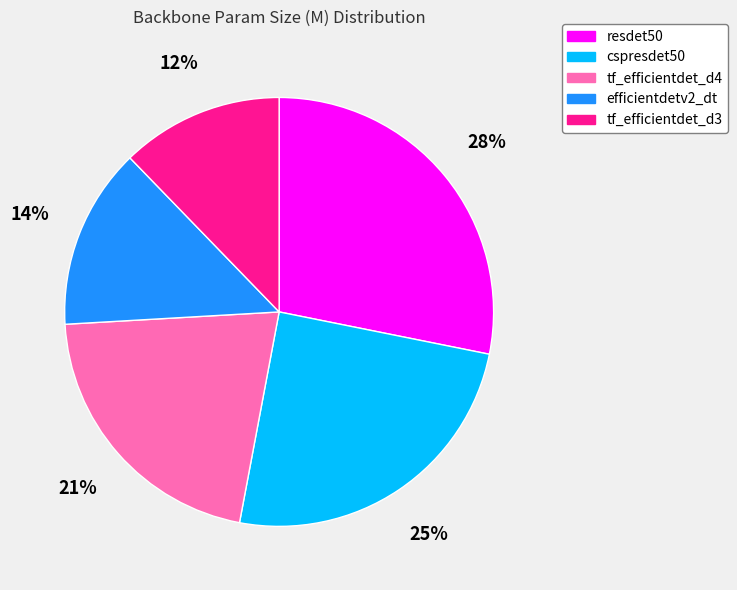

Between tf_efficientdet_d4 and efficientdetv2_dt, which is larger?

tf_efficientdet_d4